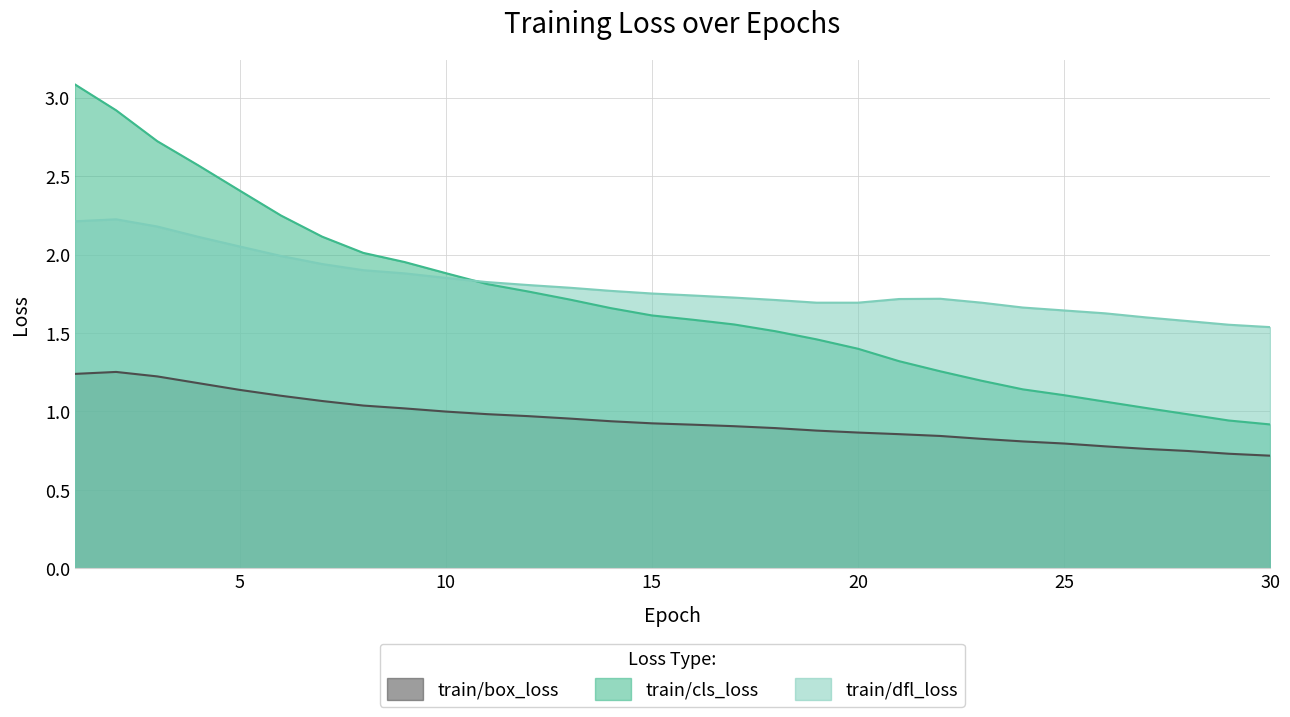

The value of train/cls_loss at 3 is 2.7. True or false?

True